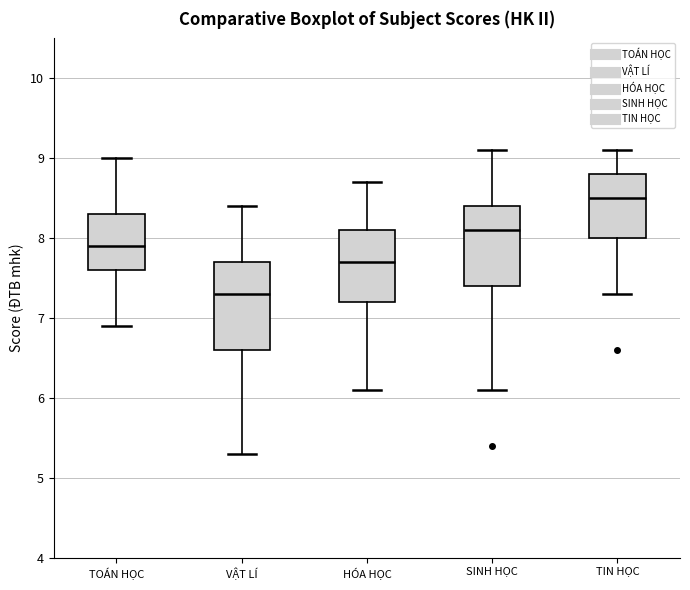

Where is the lower edge of the box for TIN HỌC on the y-axis? The values are not printed on the chart, so give them approximately, as read against the axis.

8.0